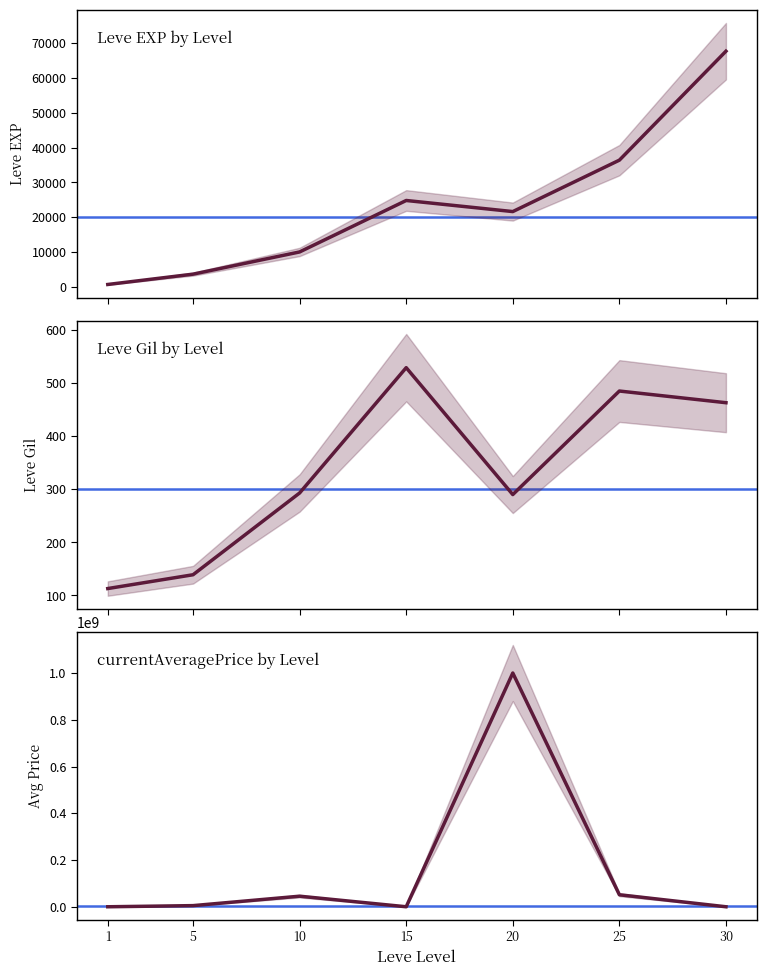

At which category does the chart reach its minimum across all series?

30